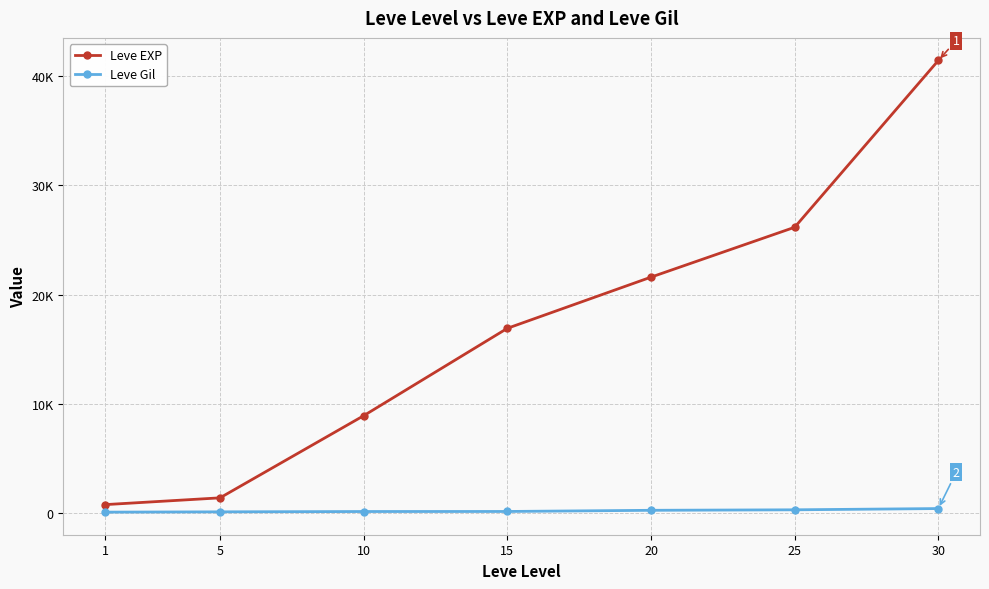

What are all the series names shown in the legend?

Leve EXP, Leve Gil